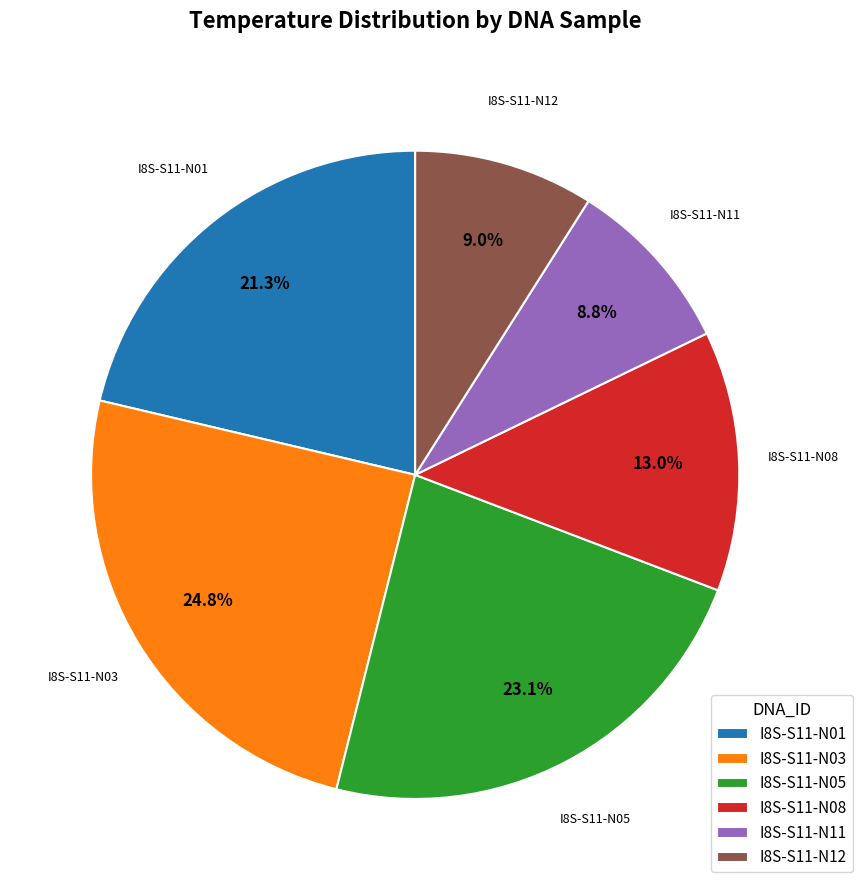

What percentage is the I8S-S11-N03 slice, to the nearest percent?

25%